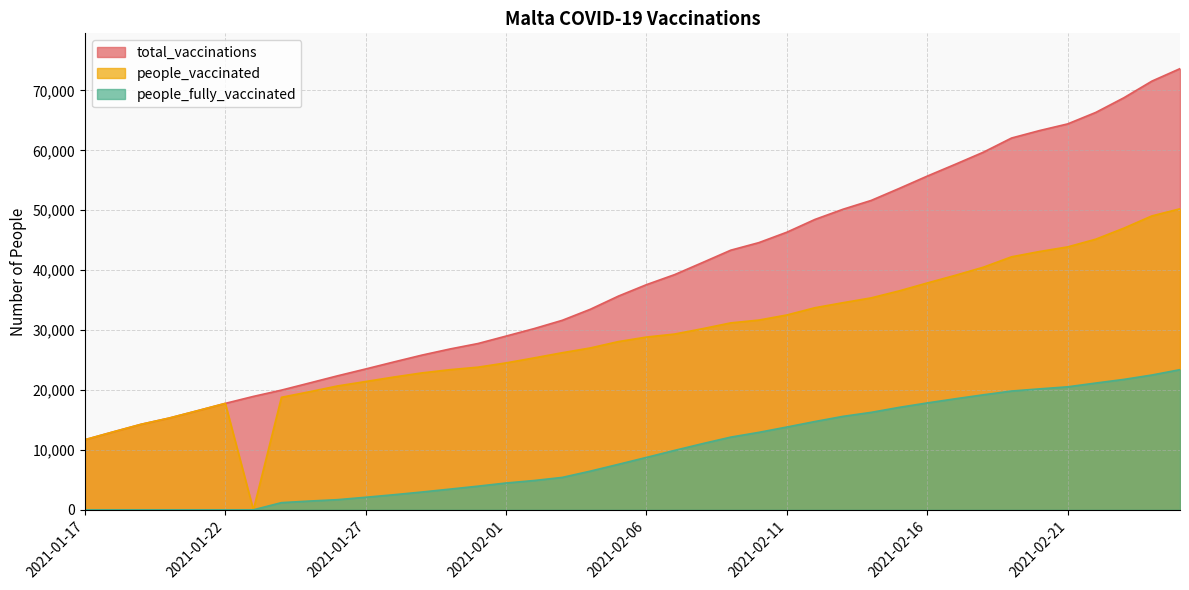

What is the minimum value for total_vaccinations?

11705